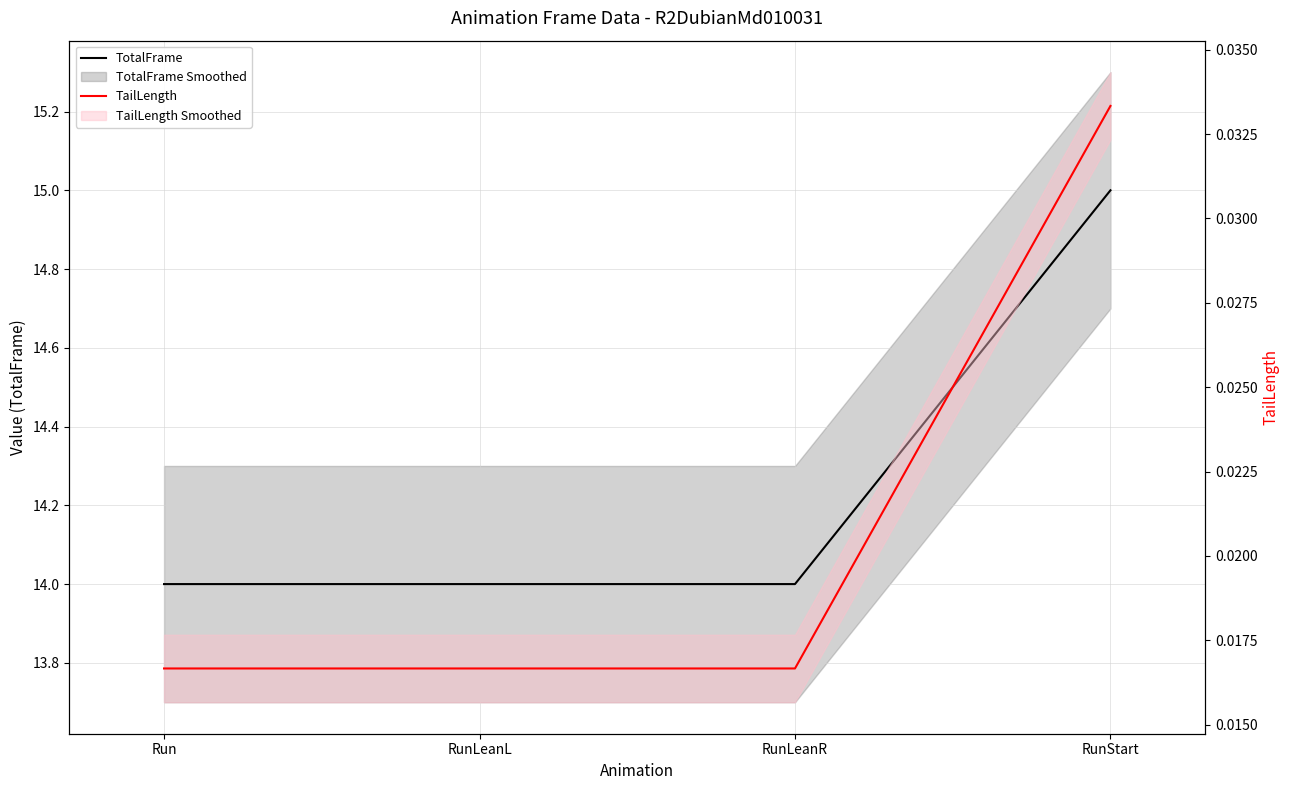

At which label is TotalFrame closest to 14?

Run